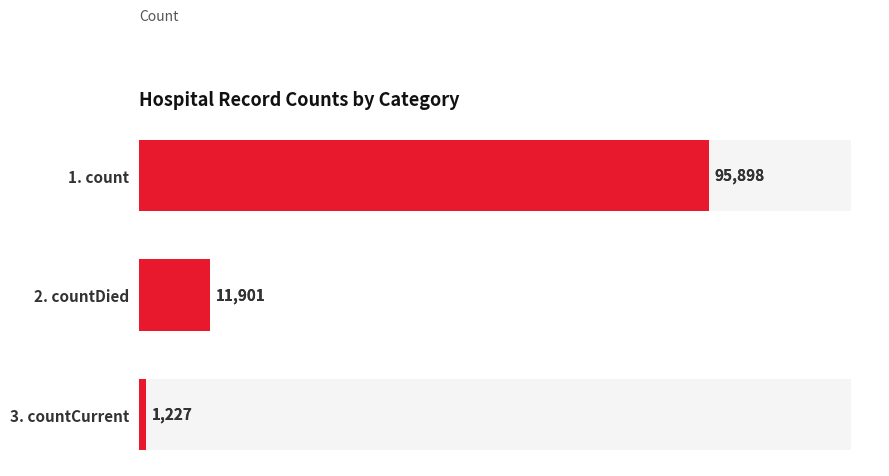

Are the bars horizontal?

Yes